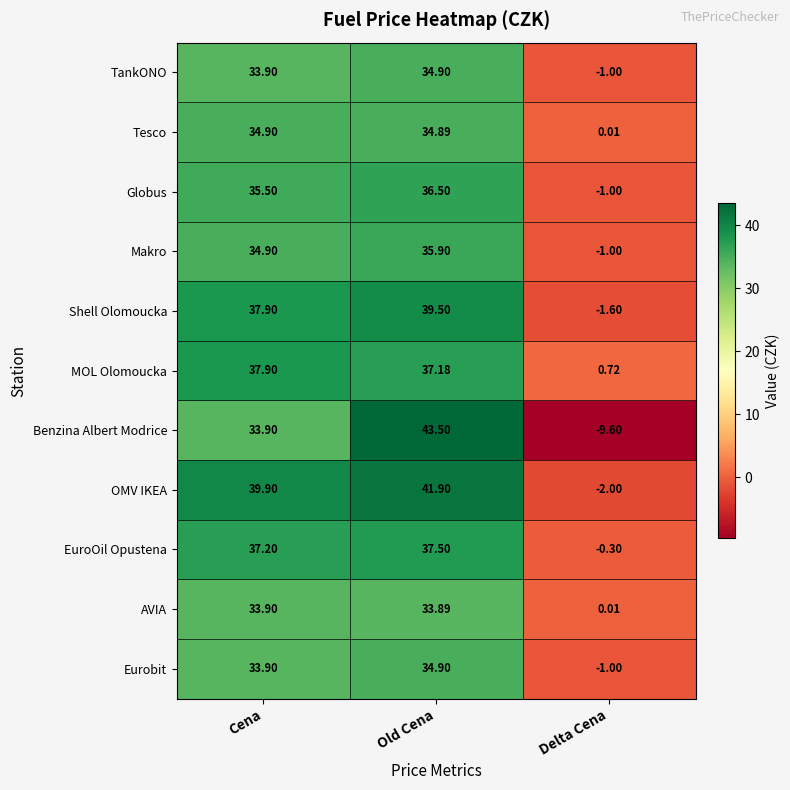

Which category has the highest value in the Benzina Albert Modrice series?

Old Cena